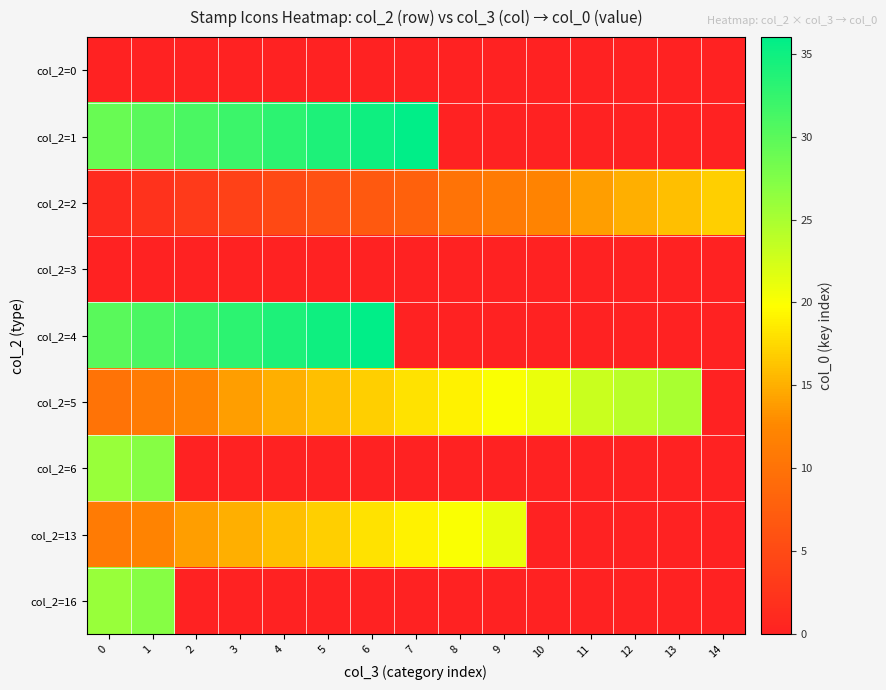

At how many categories does at least one series exceed 15?

15